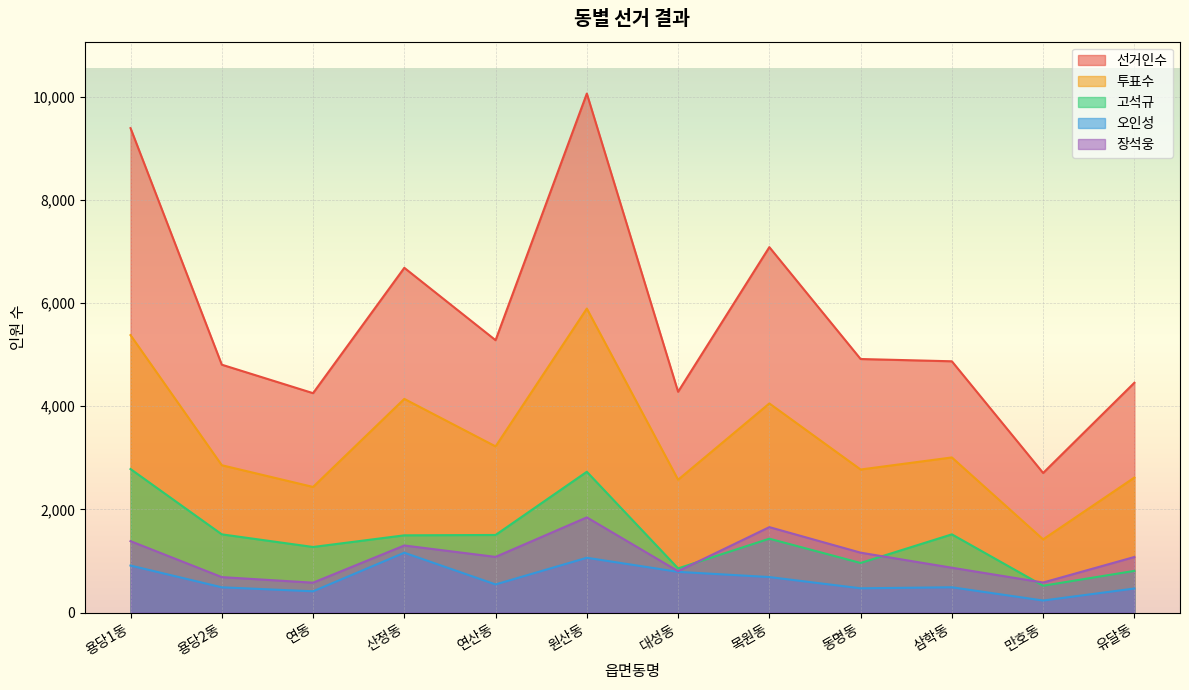

Which series has the widest spread of values?

선거인수